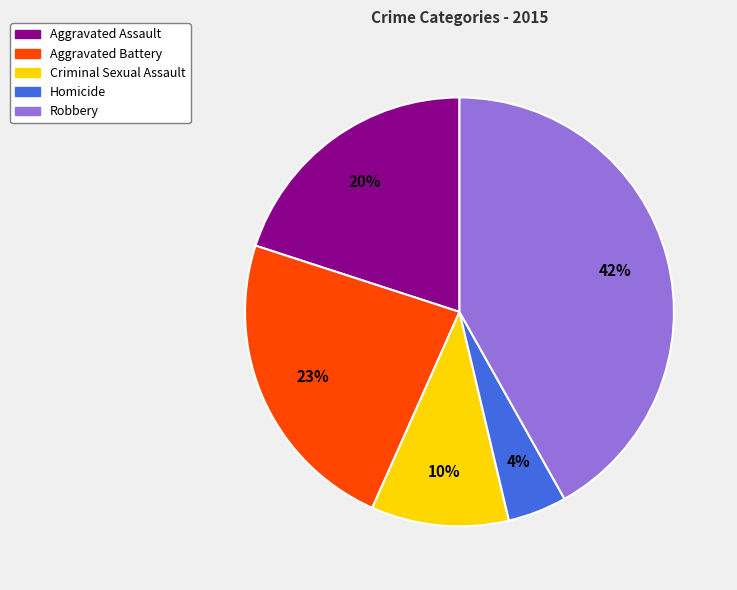

Is there a majority slice in this chart?

No